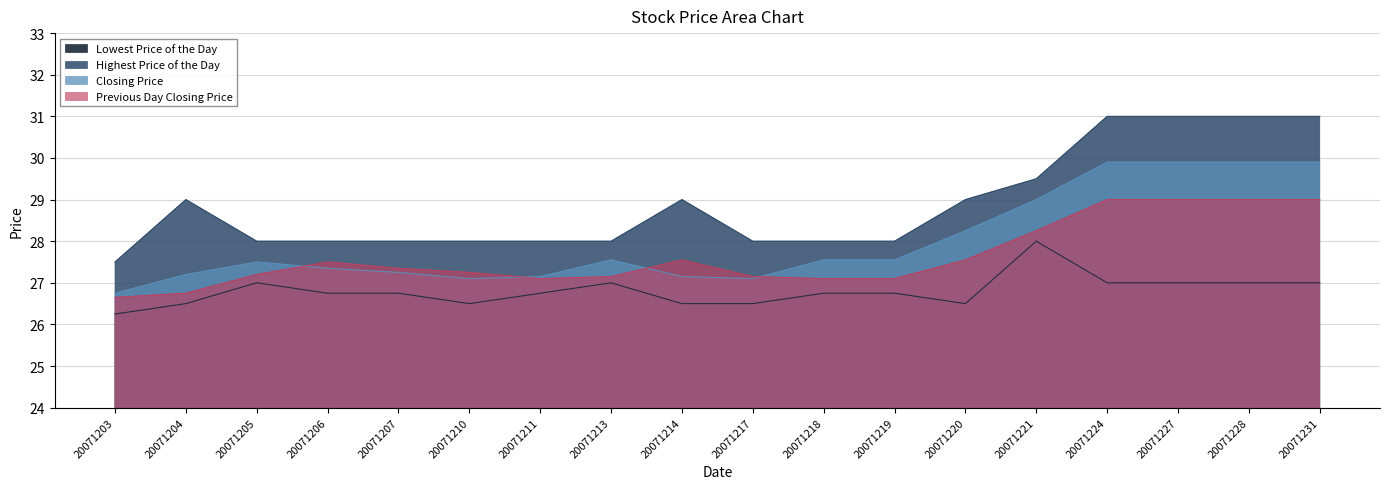

What are all the series names shown in the legend?

Lowest Price of the Day, Highest Price of the Day, Closing Price, Previous Day Closing Price